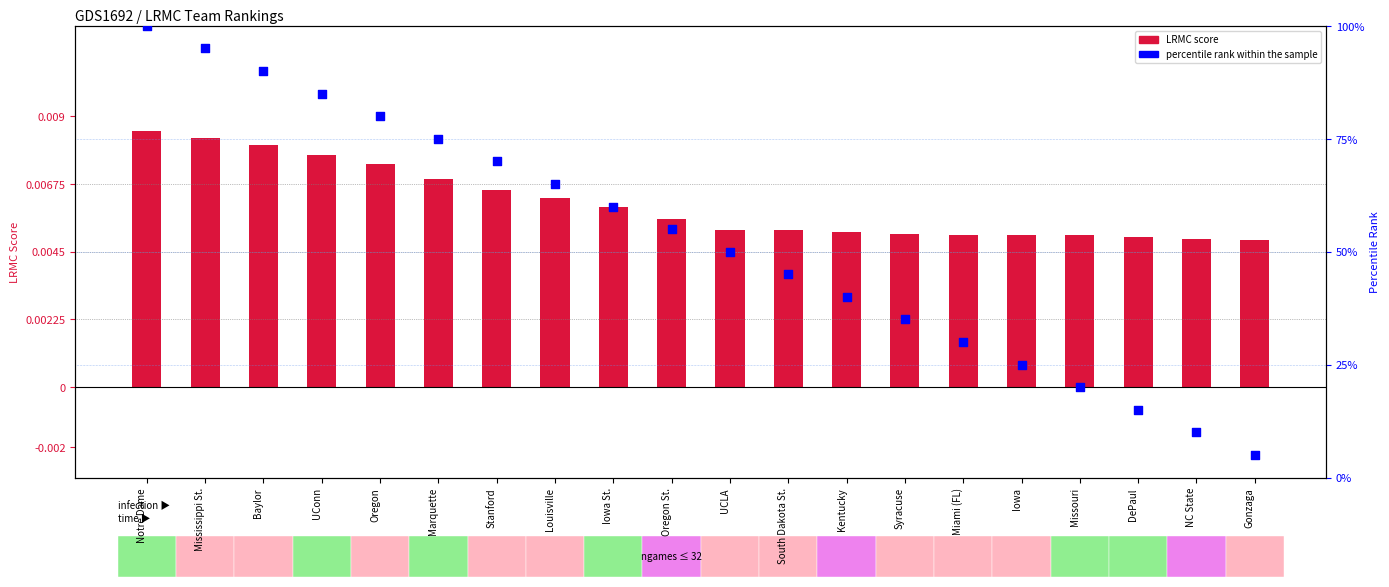

At which category is the sum across all series the highest?

Notre Dame